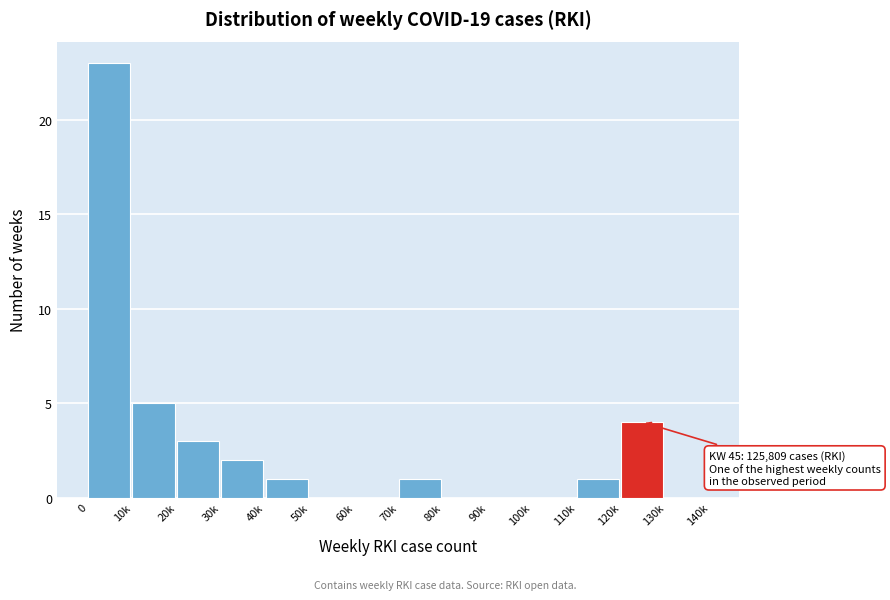

Reading left to right, transcribe all the data shown in this chart.

0=23	10k=5	20k=3	30k=2	40k=1	50k=0	60k=0	70k=1	80k=0	90k=0	100k=0	110k=1	120k=4	130k=0